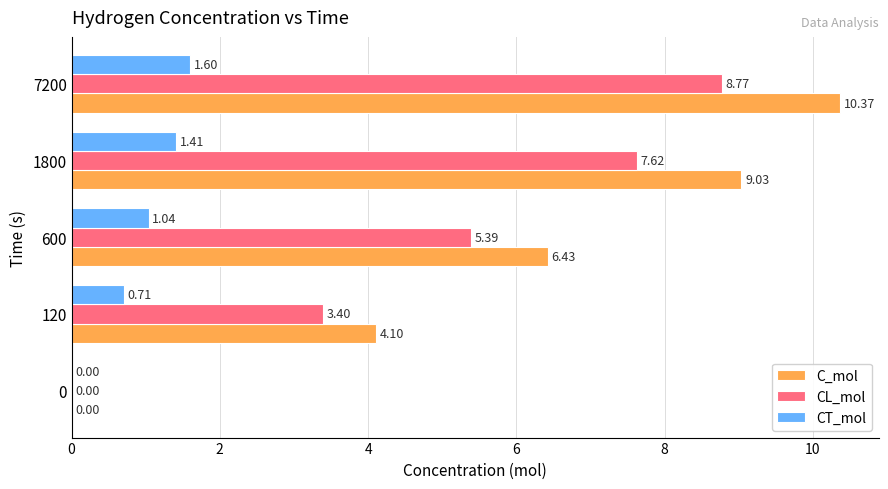

Which series changed the most between 0 and 120?

C_mol